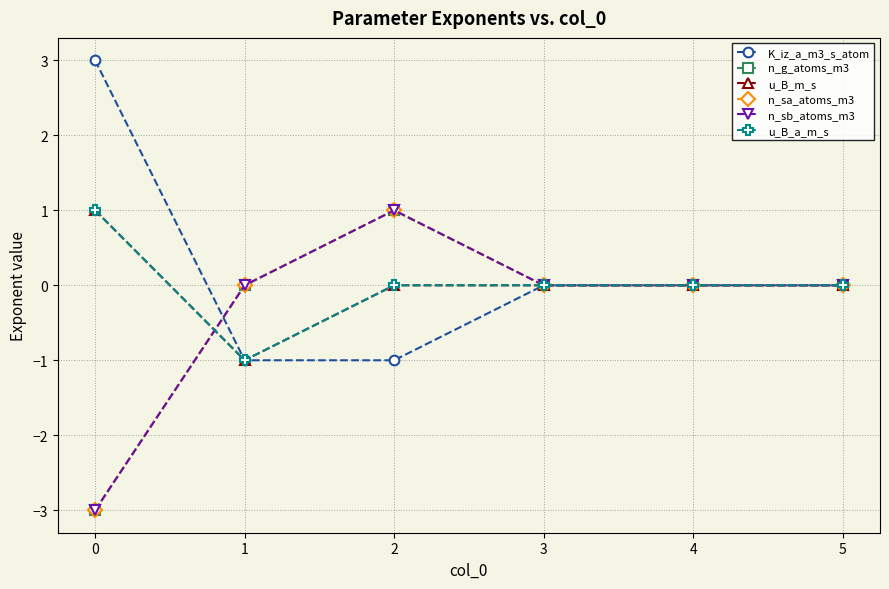

Rank the categories by K_iz_a_m3_s_atom value from lowest to highest.

1, 2, 3, 4, 5, 0